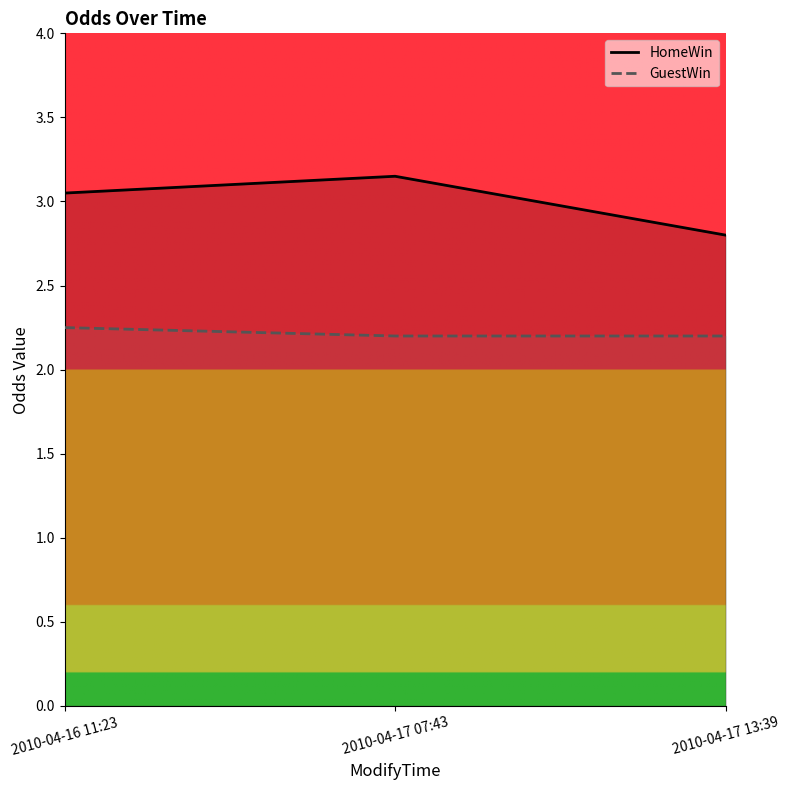

Is it true that HomeWin equals 3.1 at 2010-04-17 07:43?

True